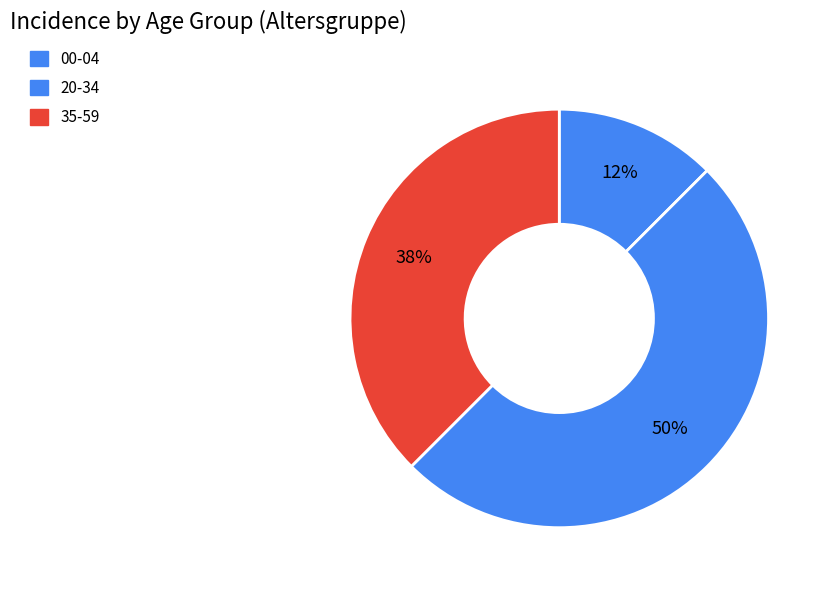

Which category has the biggest portion of the pie?

20-34